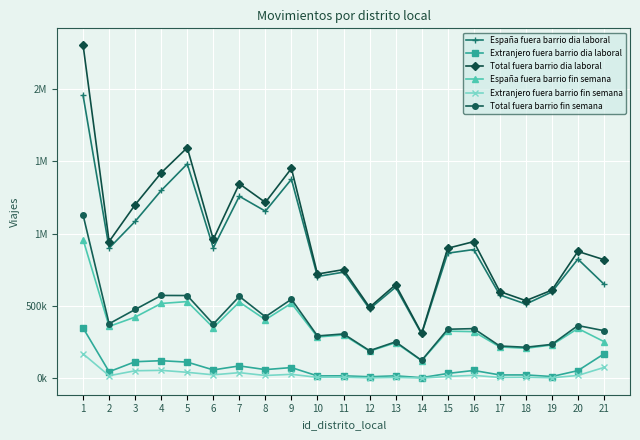

Is this an area chart (filled region under the line)?

No